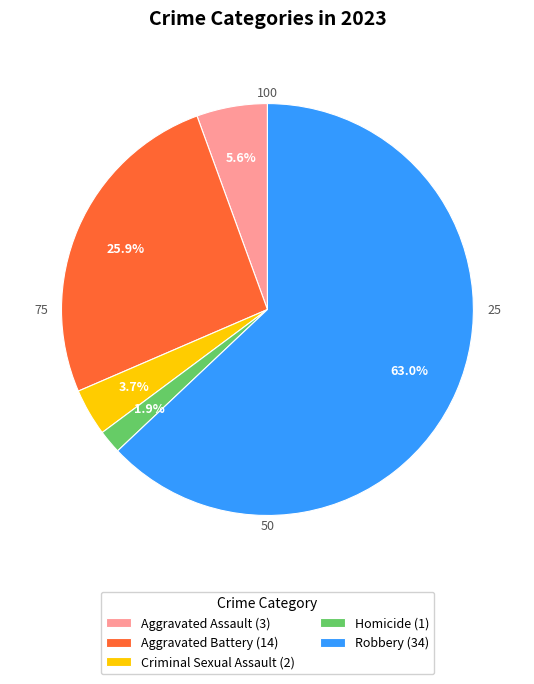

Which category accounts for the majority?

Robbery